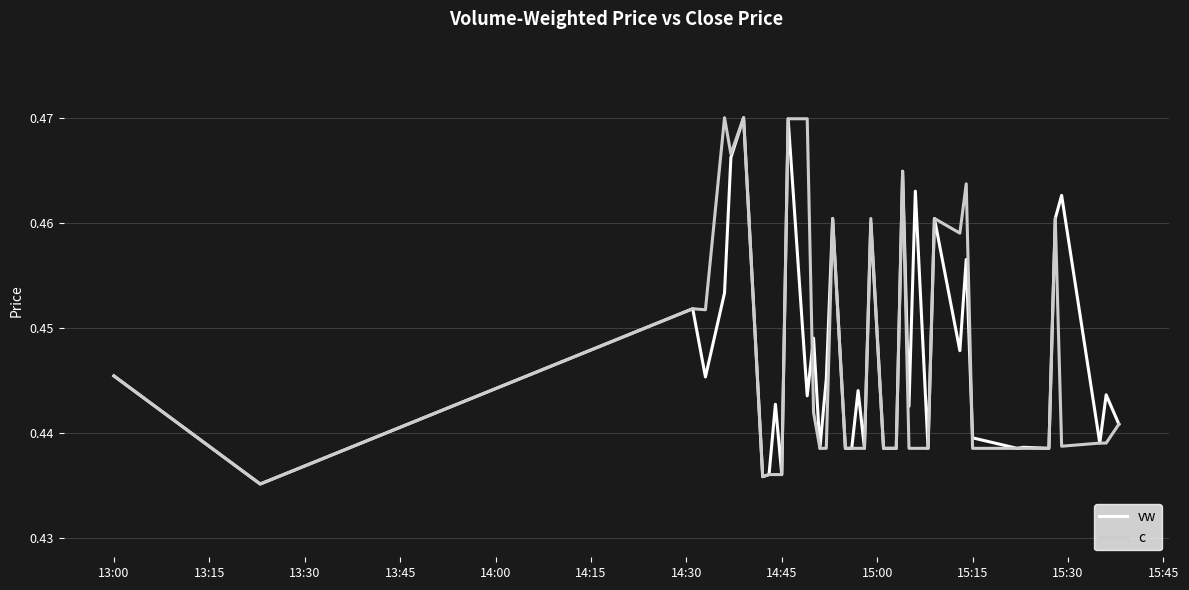

Which series has the largest total across all categories?

vw